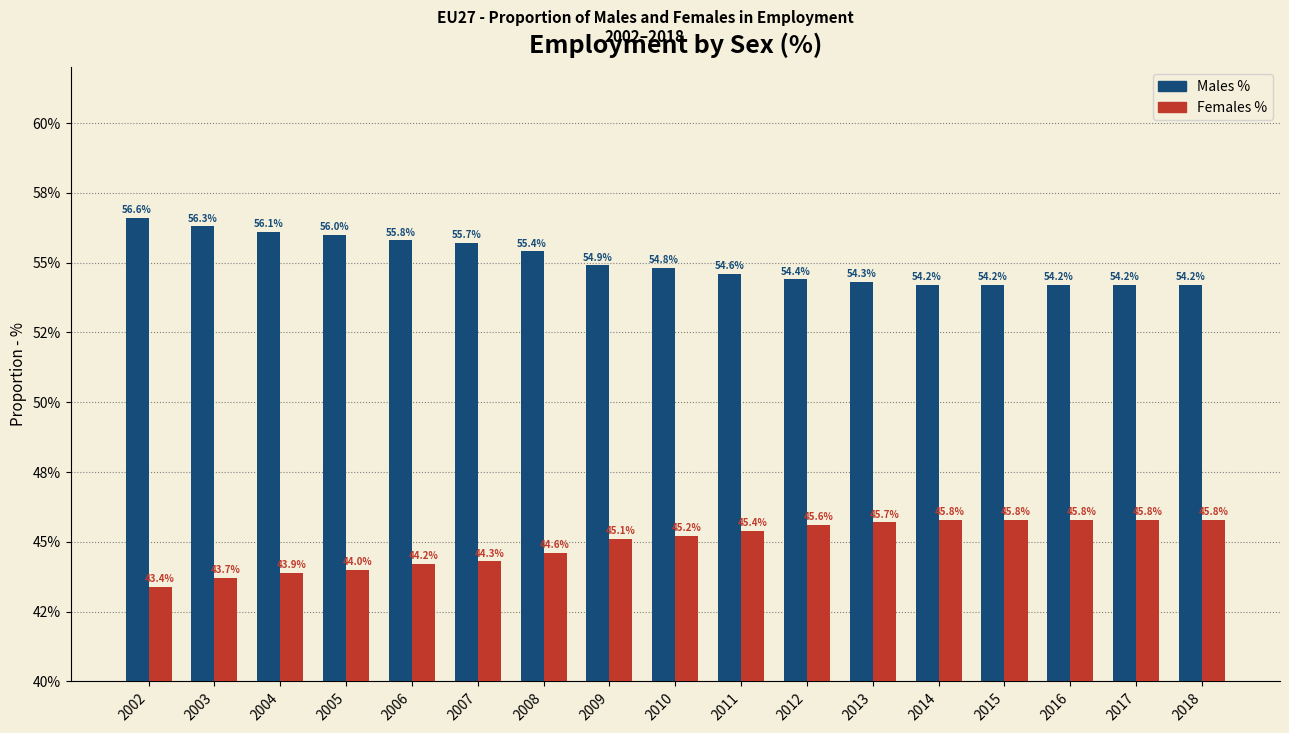

Are the bars horizontal?

No